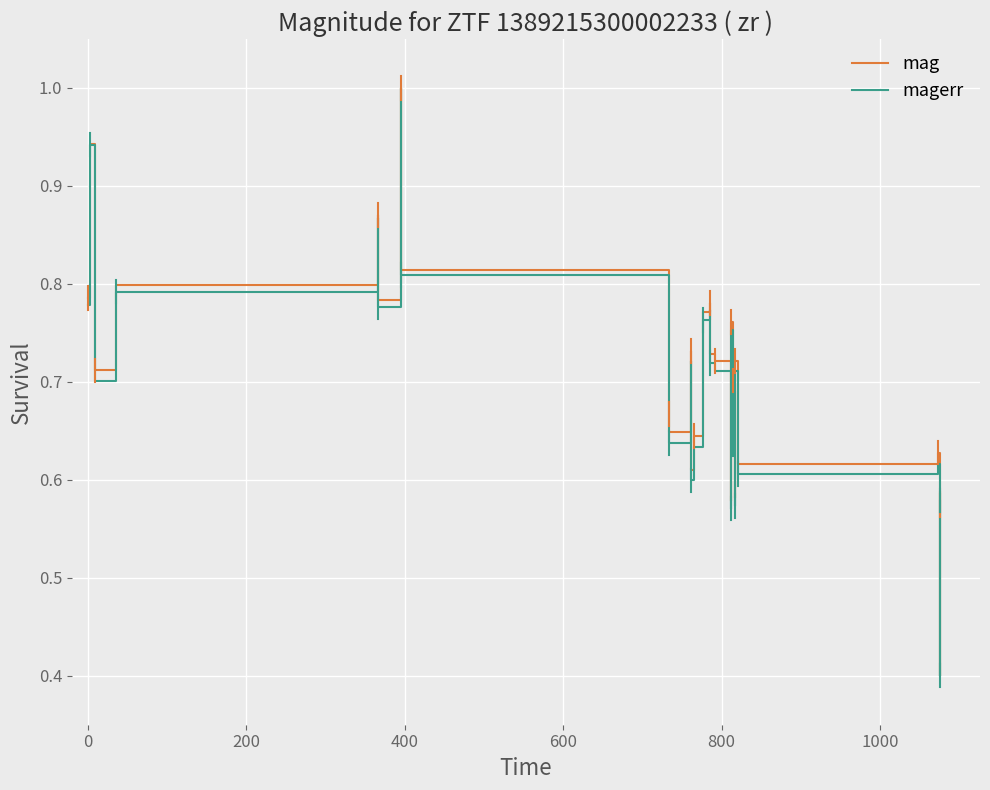

What is the lowest value of the magerr series?

0.4